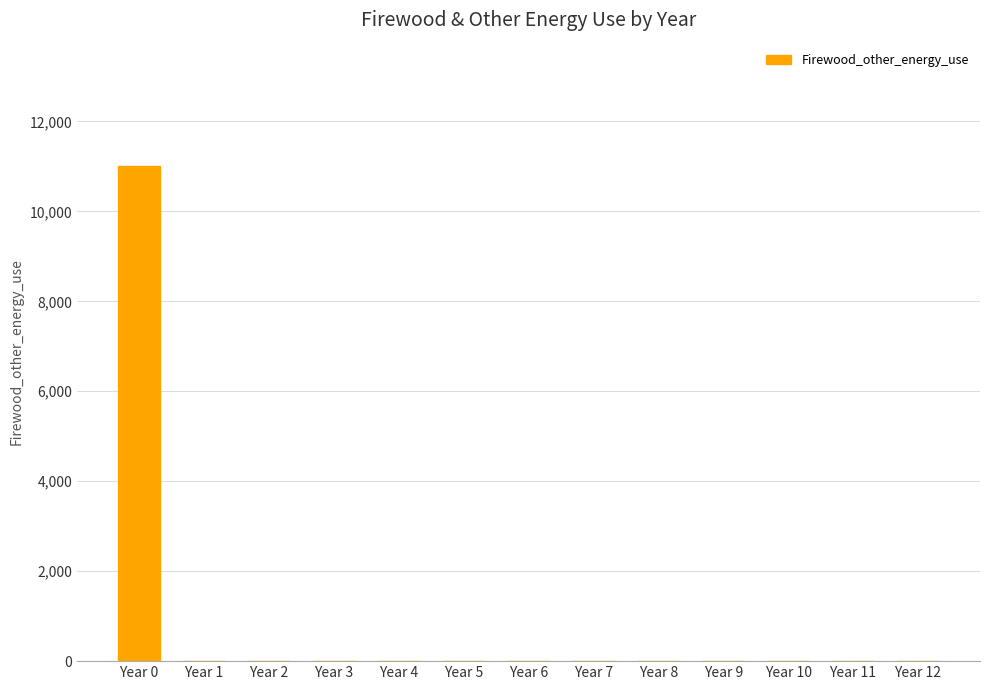

Reading left to right, what are all the values shown in this chart?

Year 0=11000	Year 1=0	Year 2=0	Year 3=0	Year 4=0	Year 5=0	Year 6=0	Year 7=0	Year 8=0	Year 9=0	Year 10=0	Year 11=0	Year 12=0